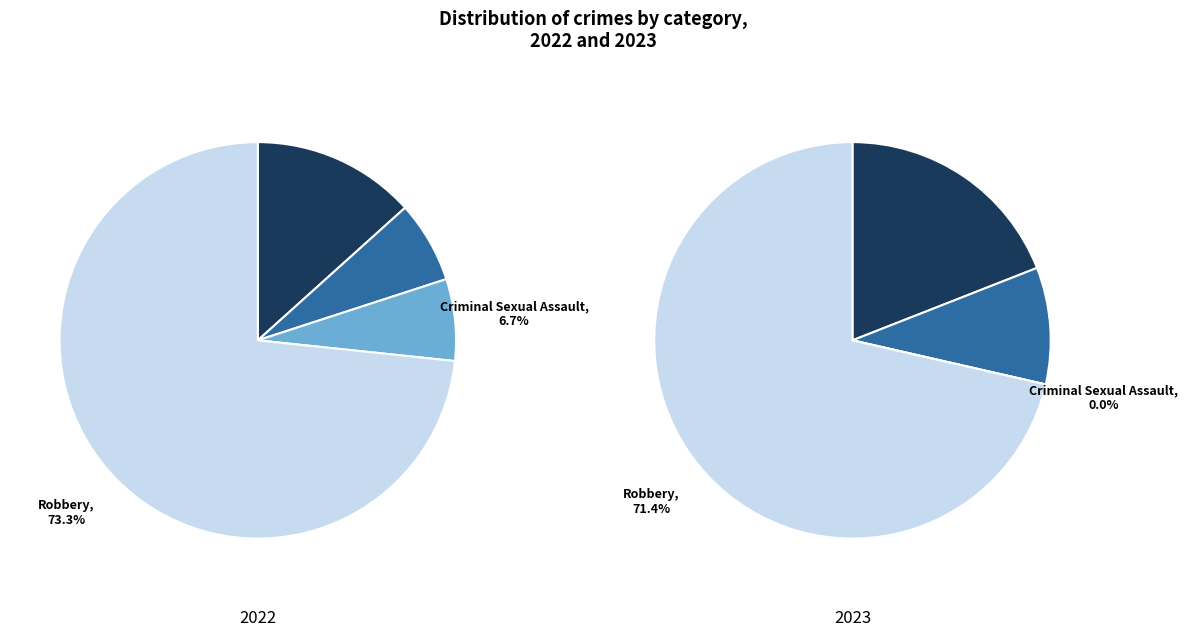

What percentage do 2 and 3 together represent?

80.0%